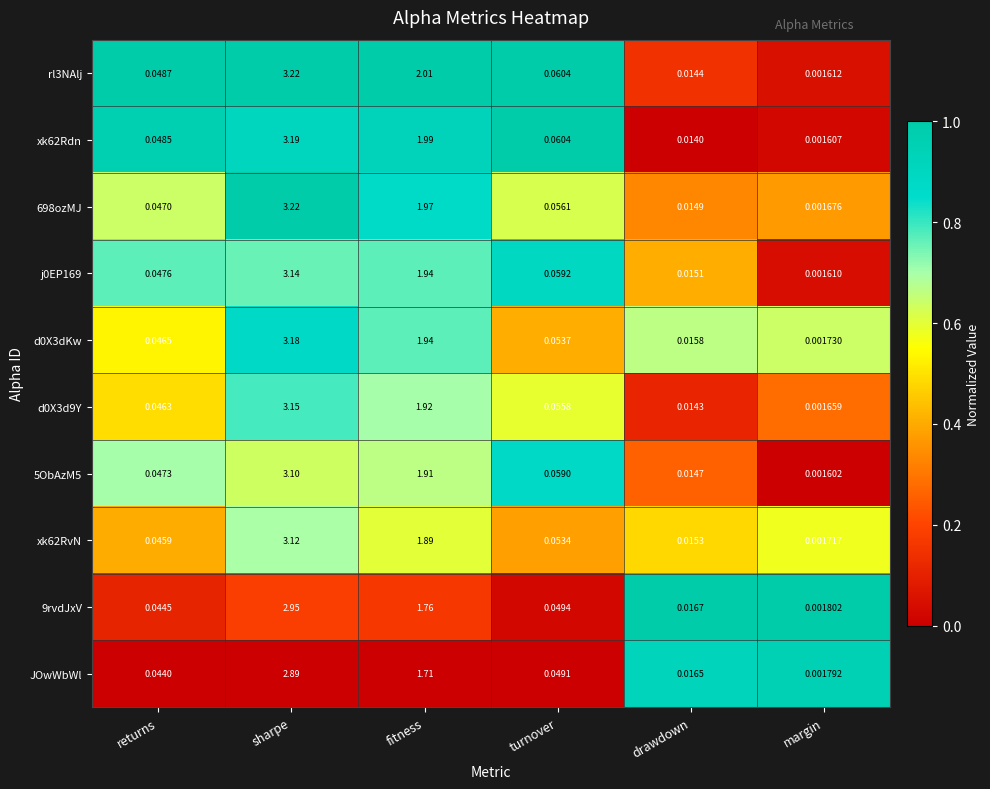

At which label is xk62RvN closest to 1?

fitness